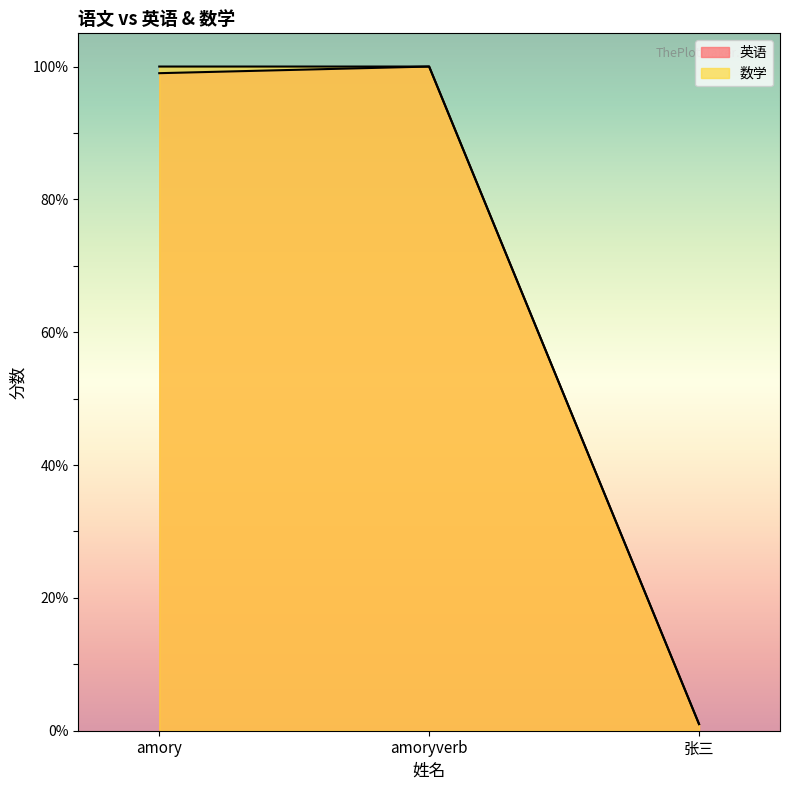

Reading left to right, list all the values displayed in this chart.

英语: 99	100	1
数学: 100	100	1